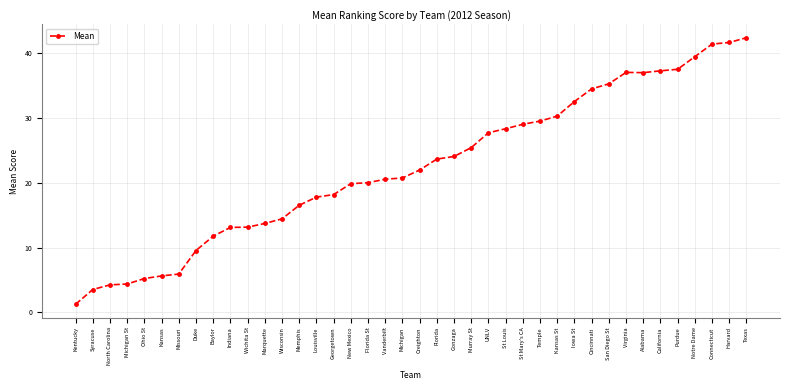

What is the label of the 4th point from the left?

Michigan St